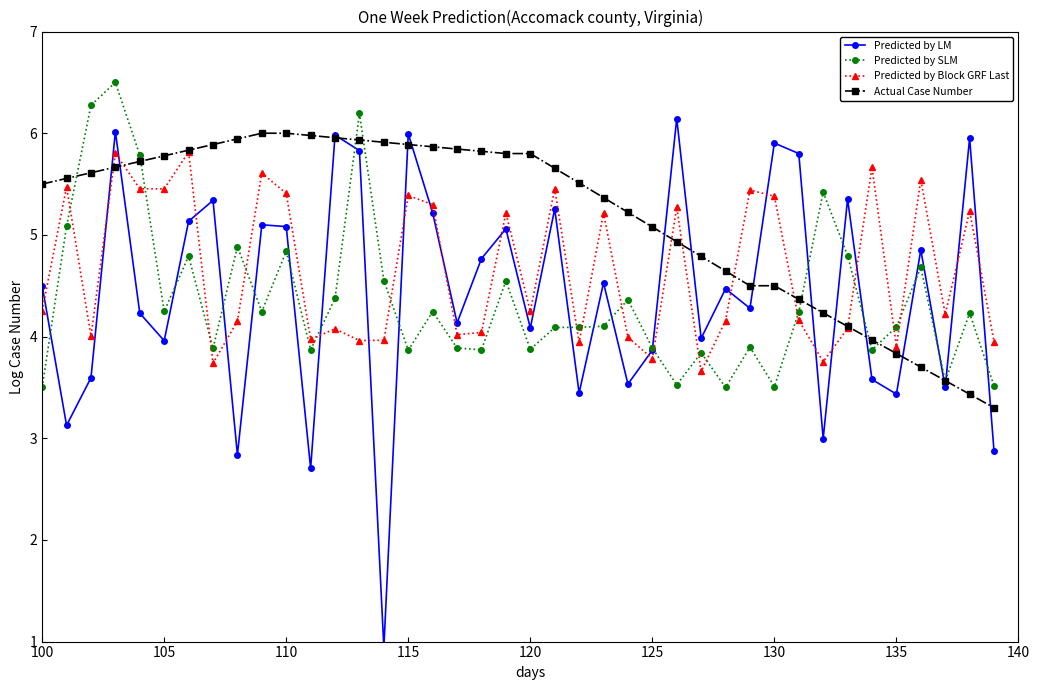

What is the difference between the maximum and minimum values in the Predicted by Block GRF Last series?

2.2